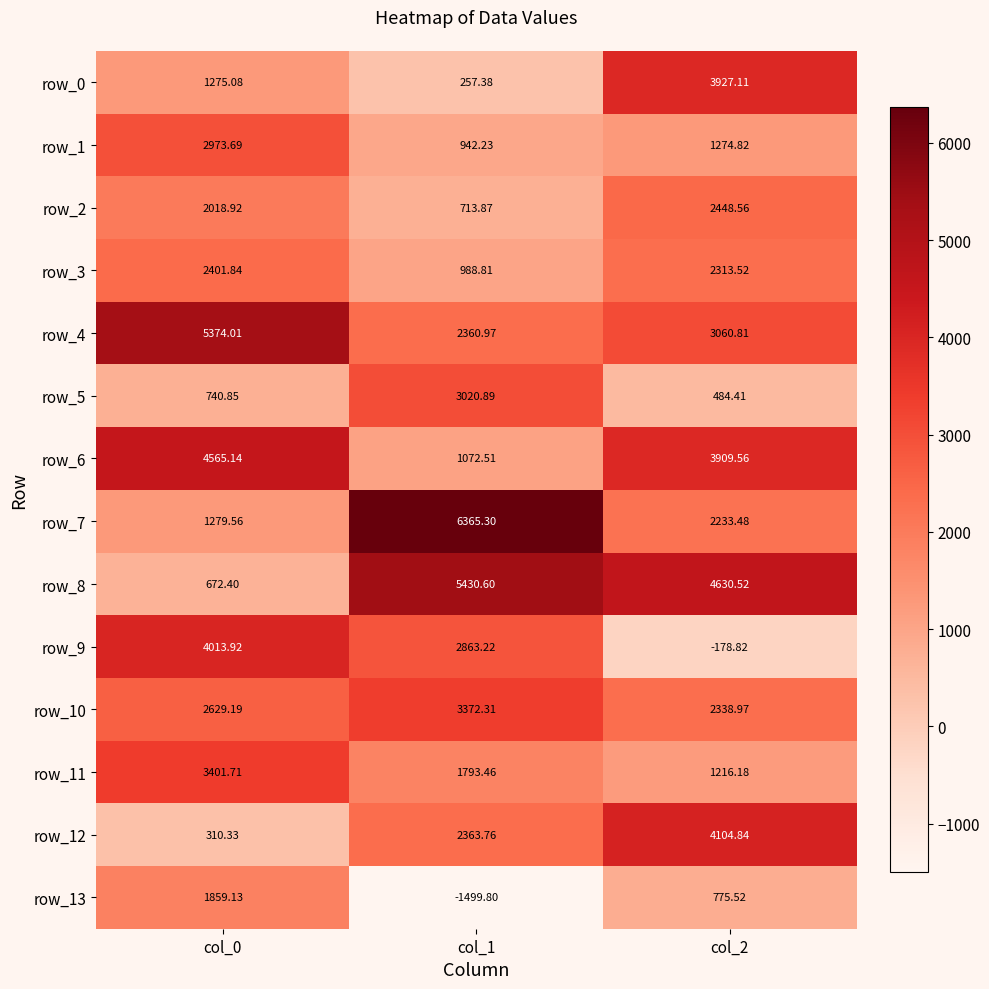

Which category has the highest value in the row_4 series?

col_0